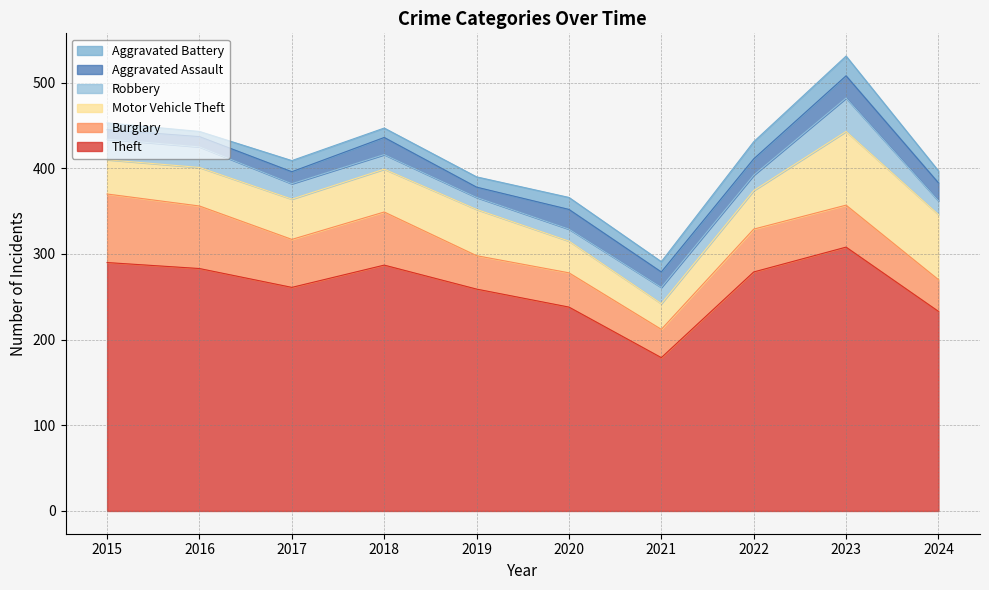

Rank the series by their maximum value, from lowest to highest.

Aggravated Battery, Aggravated Assault, Robbery, Burglary, Motor Vehicle Theft, Theft